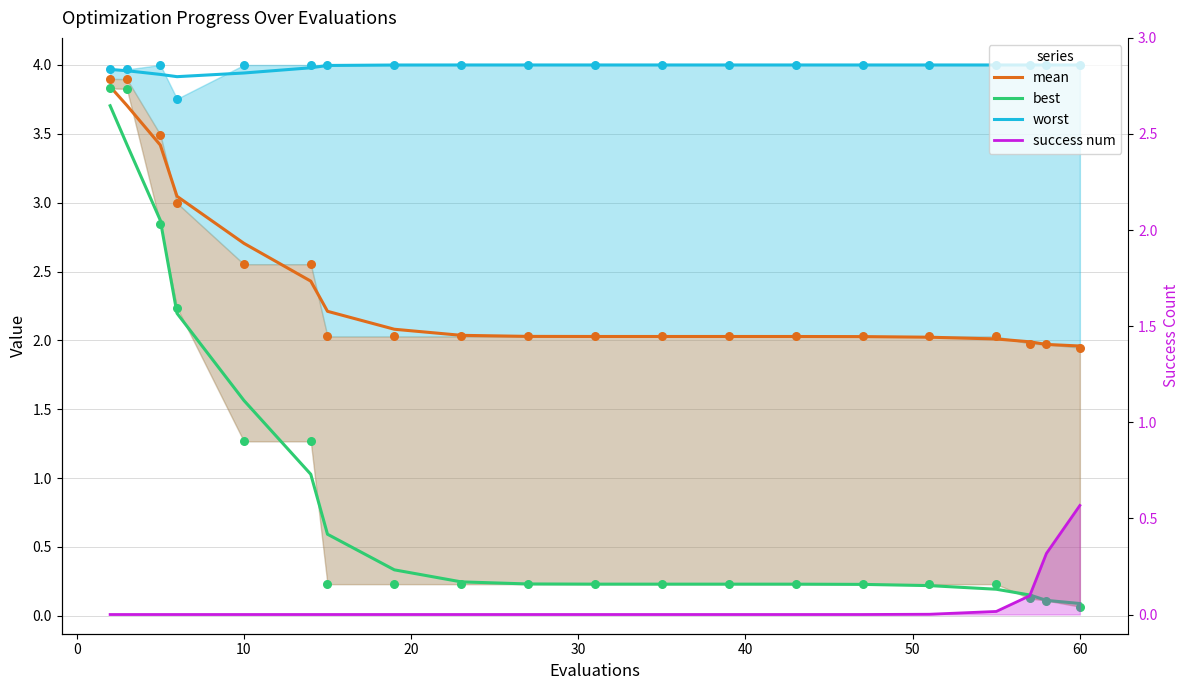

What are all the series names shown in the legend?

mean, best, worst, success num